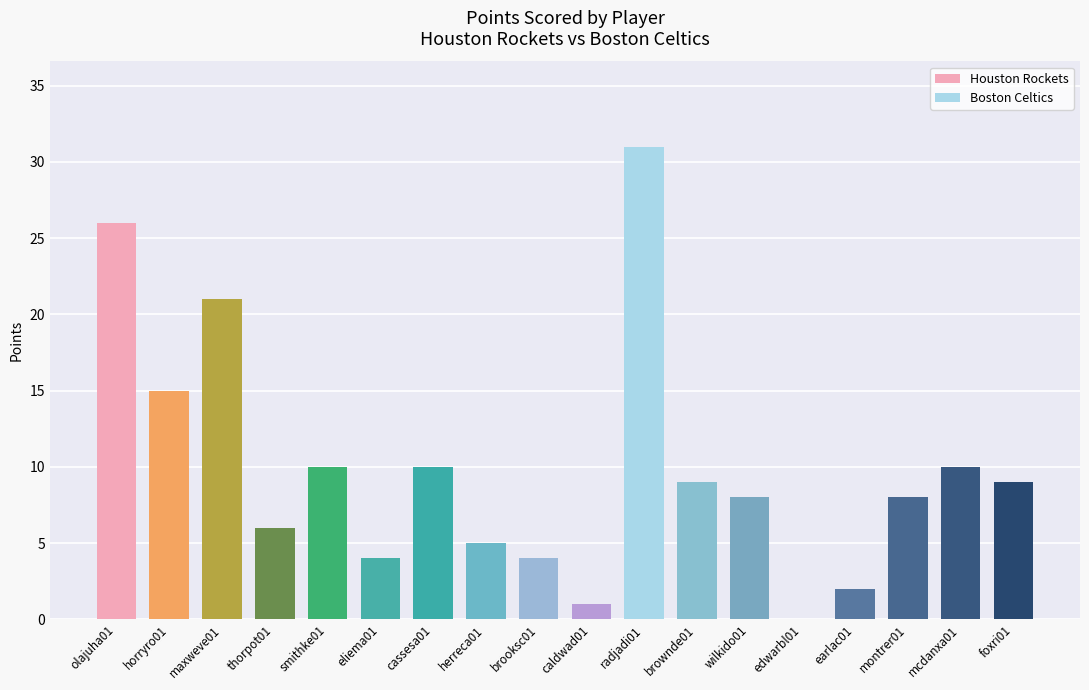

What is the label of the 10th bar from the left?

caldwad01